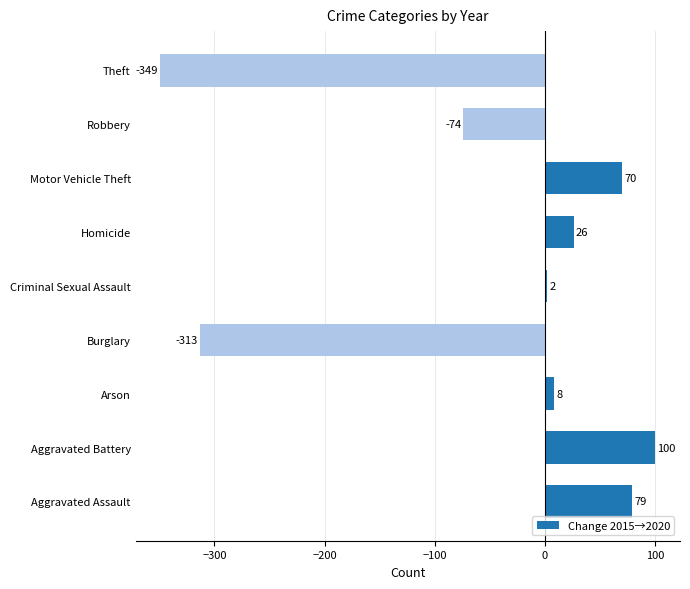

How many data points are less than 8?

4